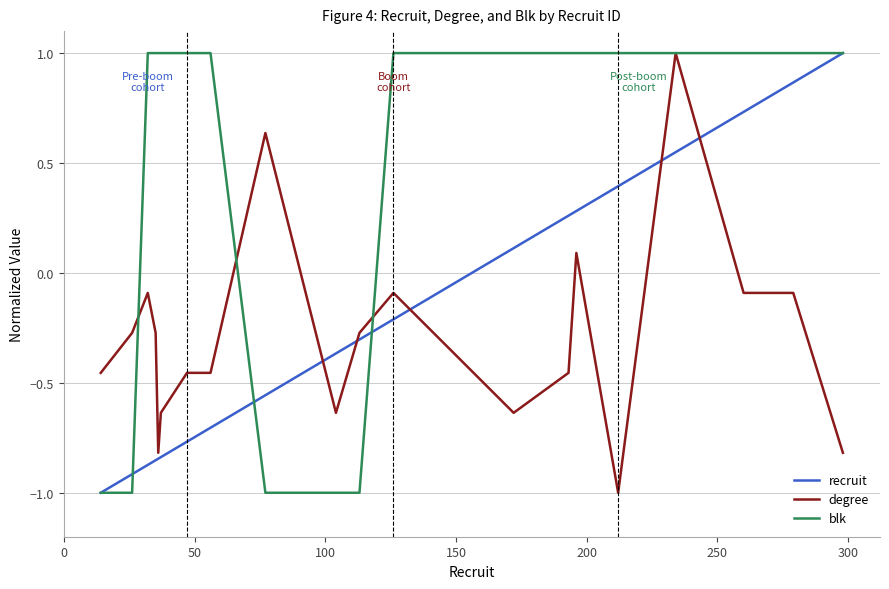

What is the maximum value for degree?

1.0